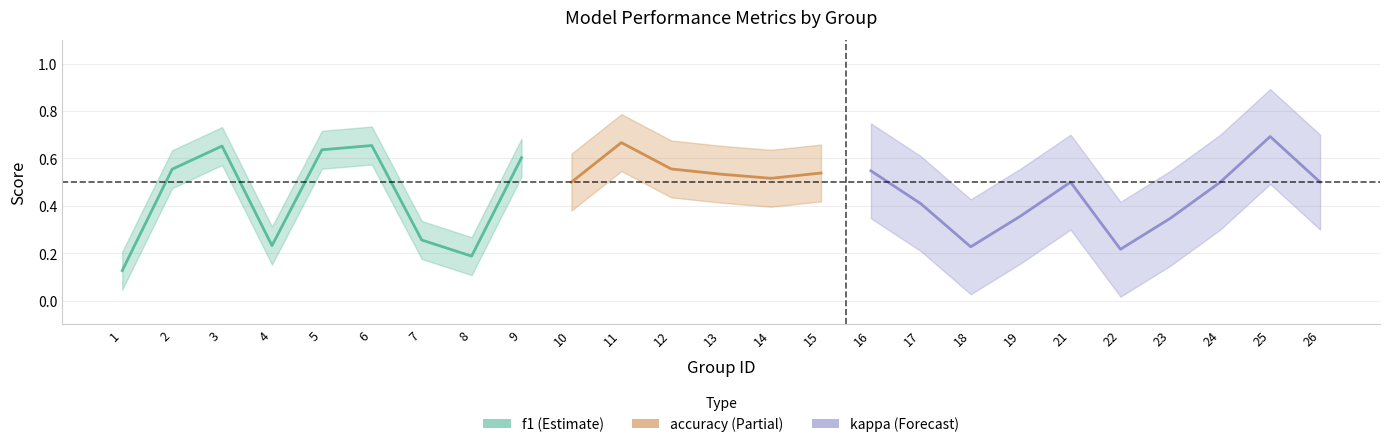

Does the chart display data point markers on the line(s)?

No